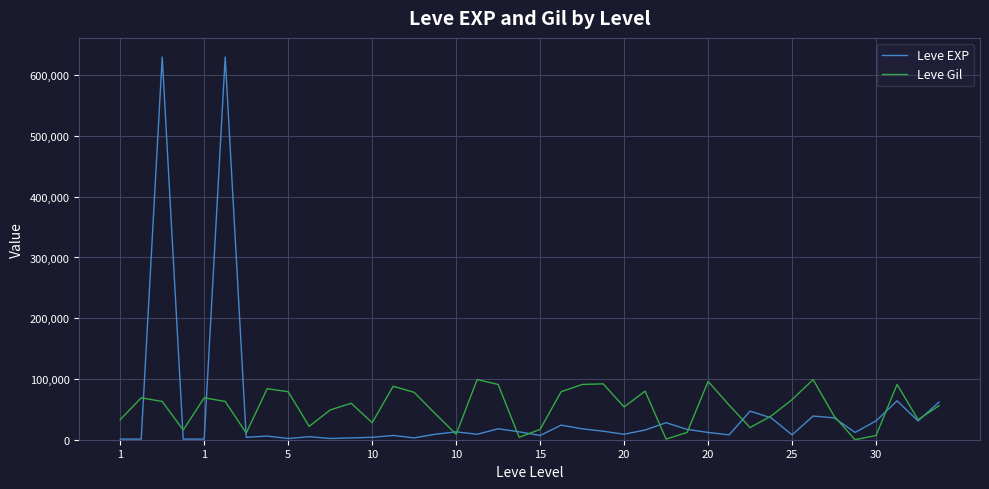

How many lines are shown in the chart?

2